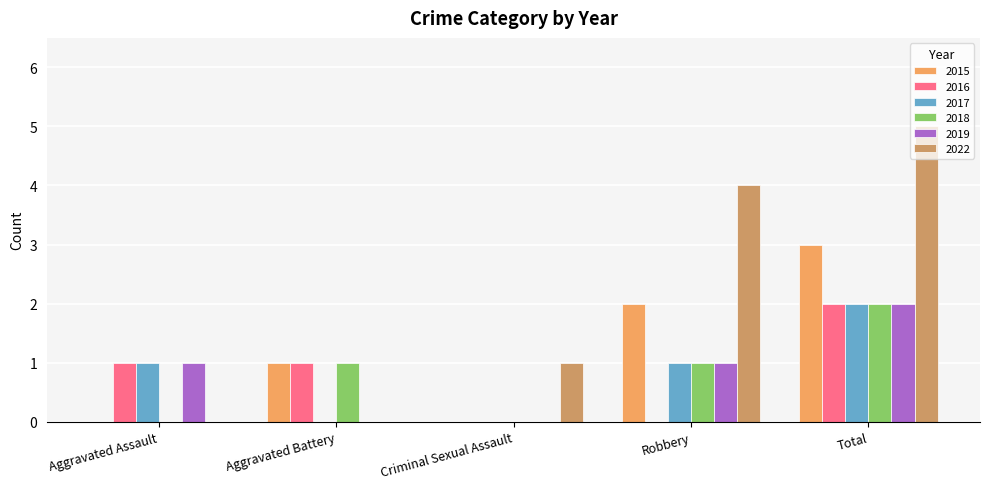

At which label does 2017 reach its peak?

Total